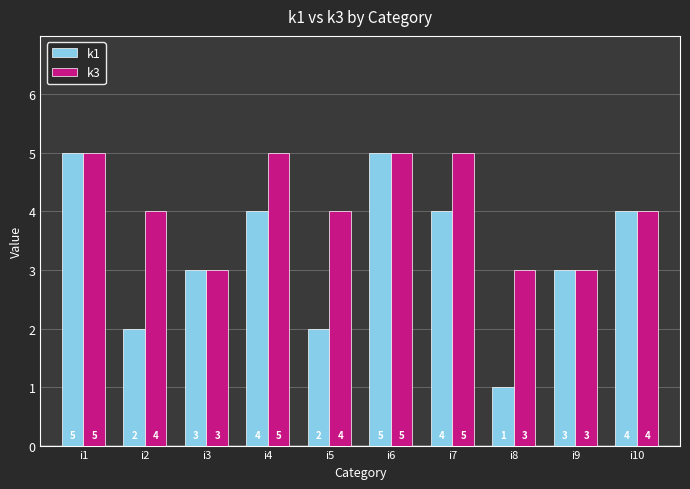

What is the sum of the k3 values at i7 and i8?

8